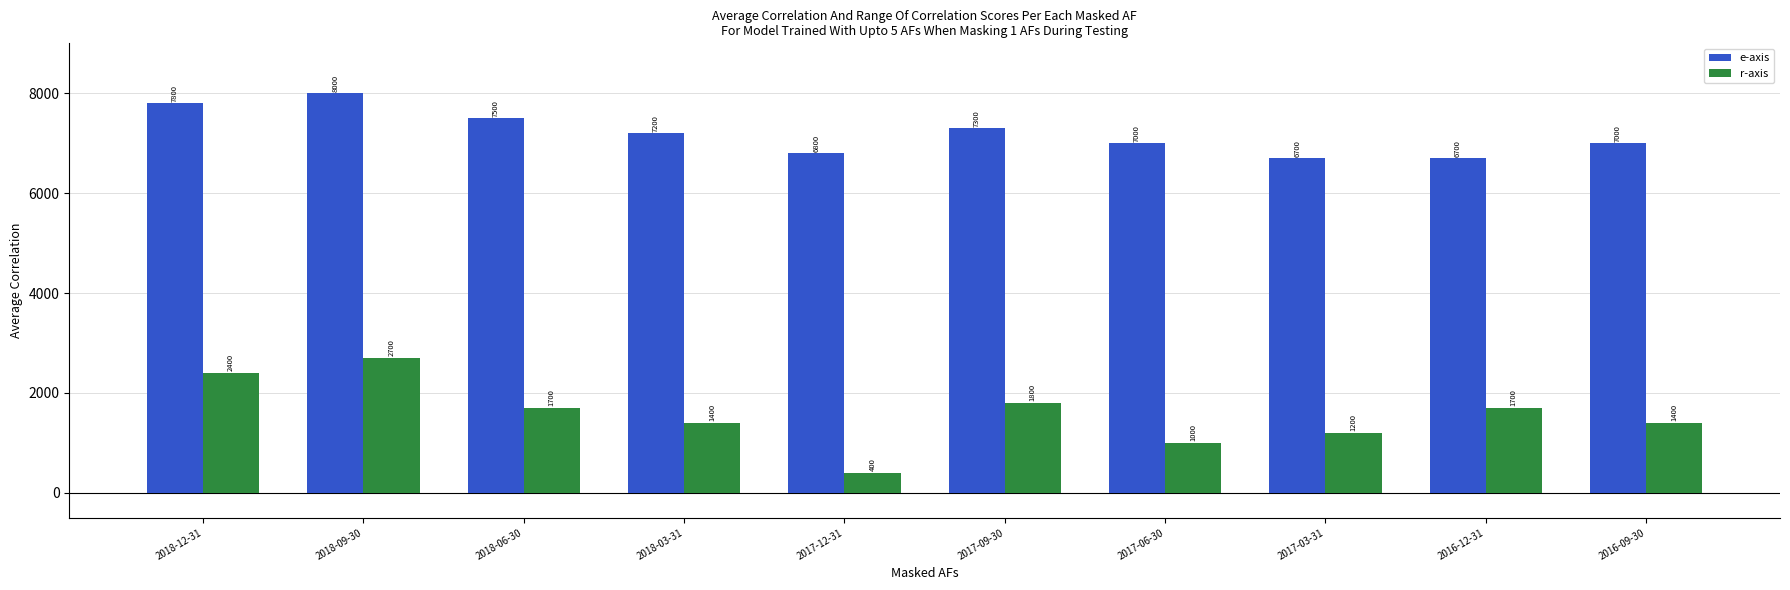

The value of r-axis at 2017-09-30 is 904. True or false?

False